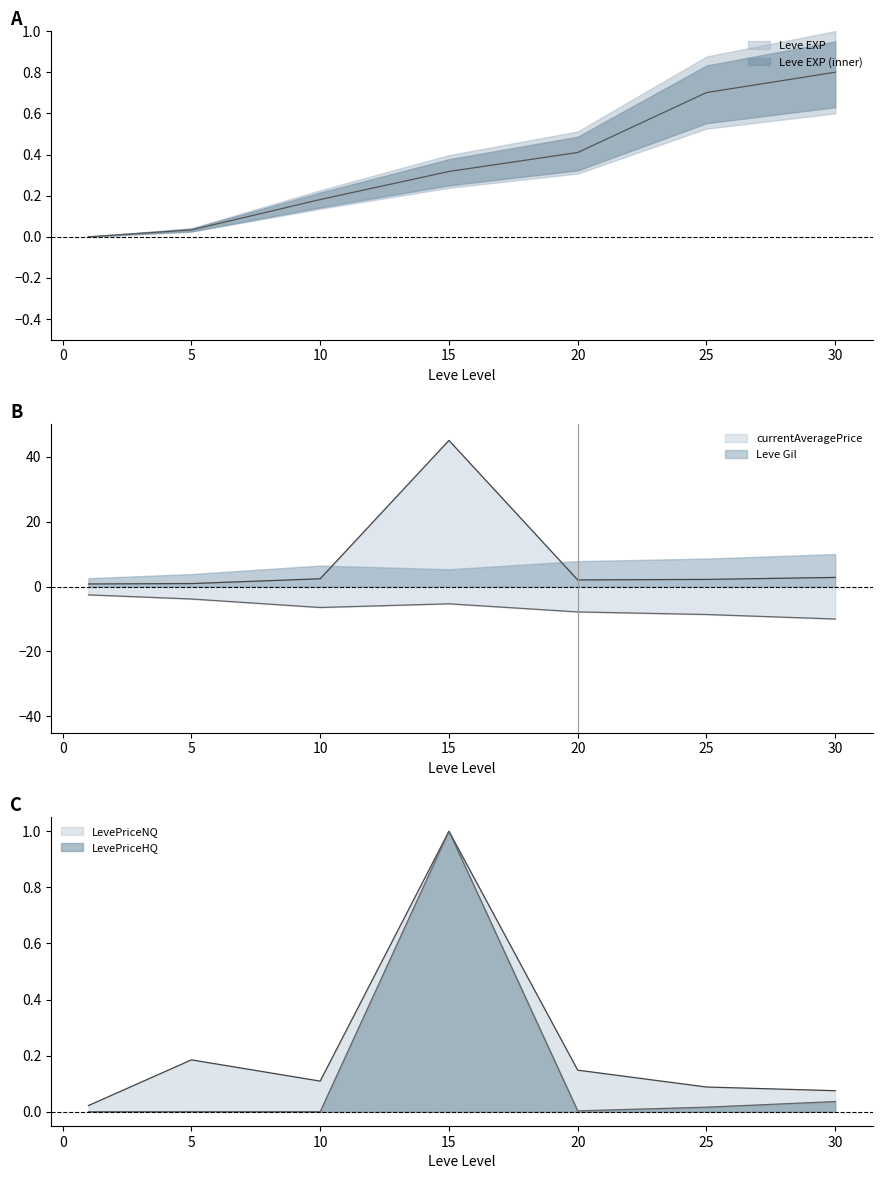

True or false: Leve Gil has more than 2 interior local peaks.

False